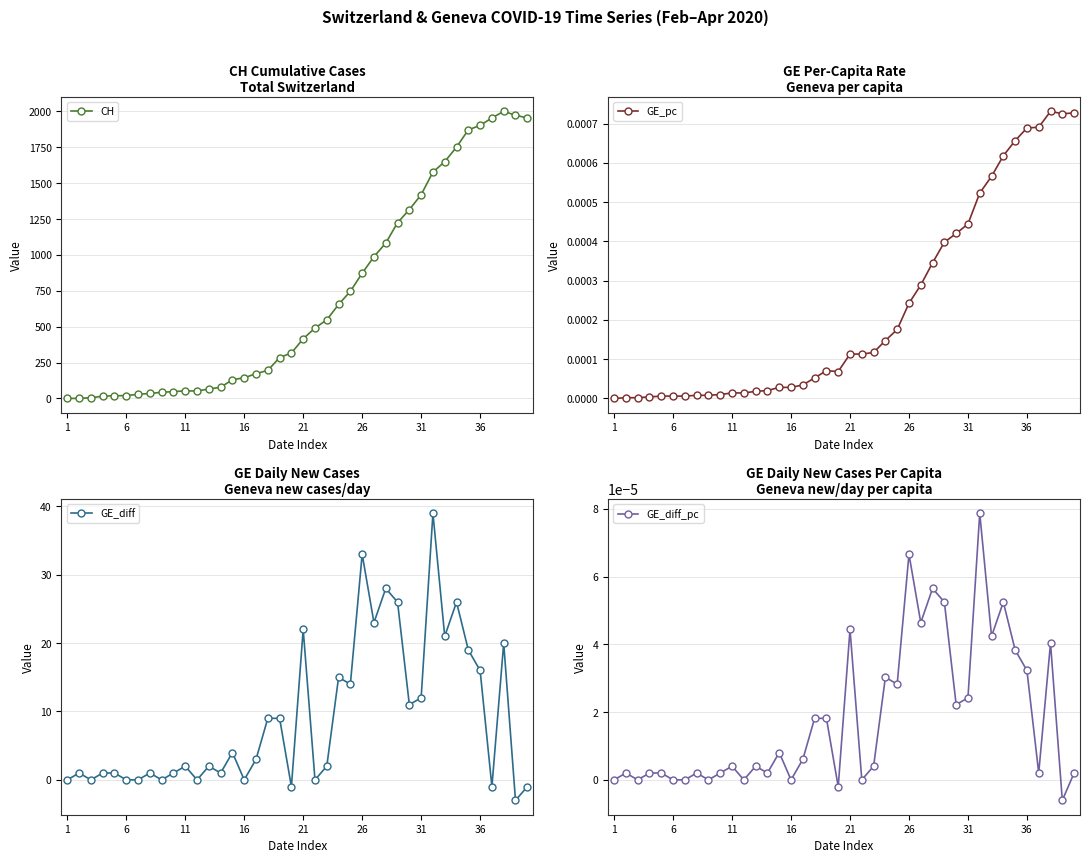

Which series has the largest total across all categories?

CH